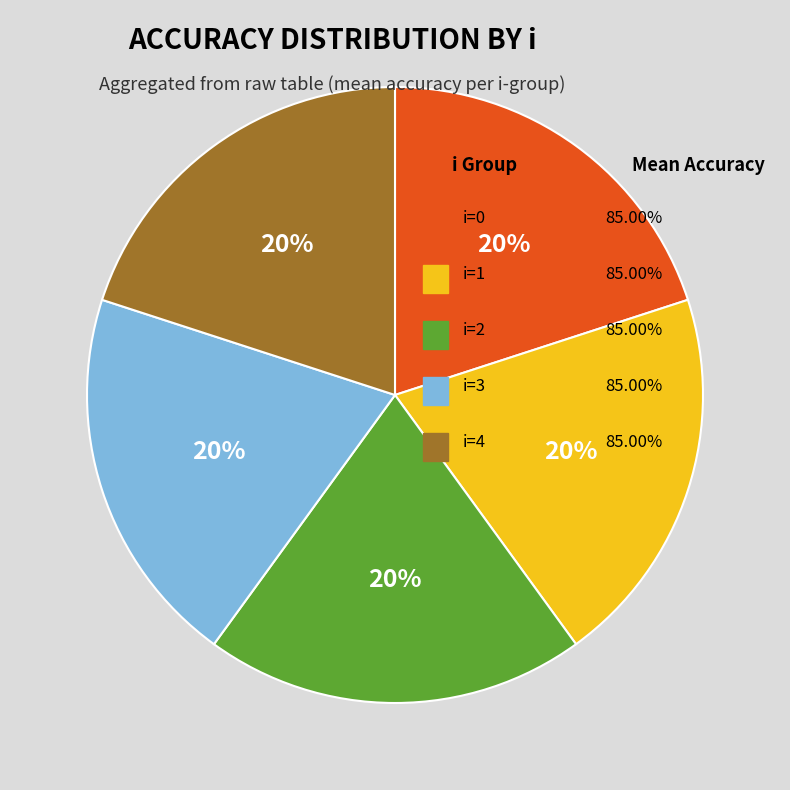

Is there any slice that represents more than half of the pie?

No